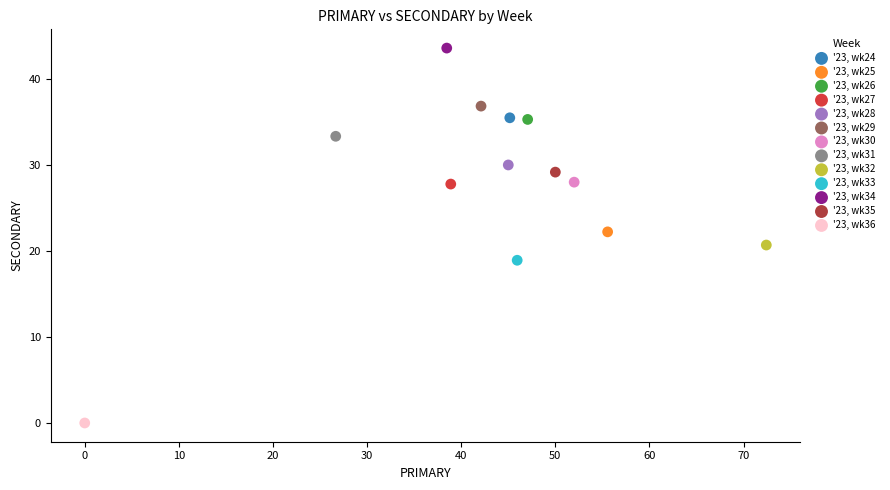

What are all the series names shown in the legend?

'23, wk24, '23, wk25, '23, wk26, '23, wk27, '23, wk28, '23, wk29, '23, wk30, '23, wk31, '23, wk32, '23, wk33, '23, wk34, '23, wk35, '23, wk36